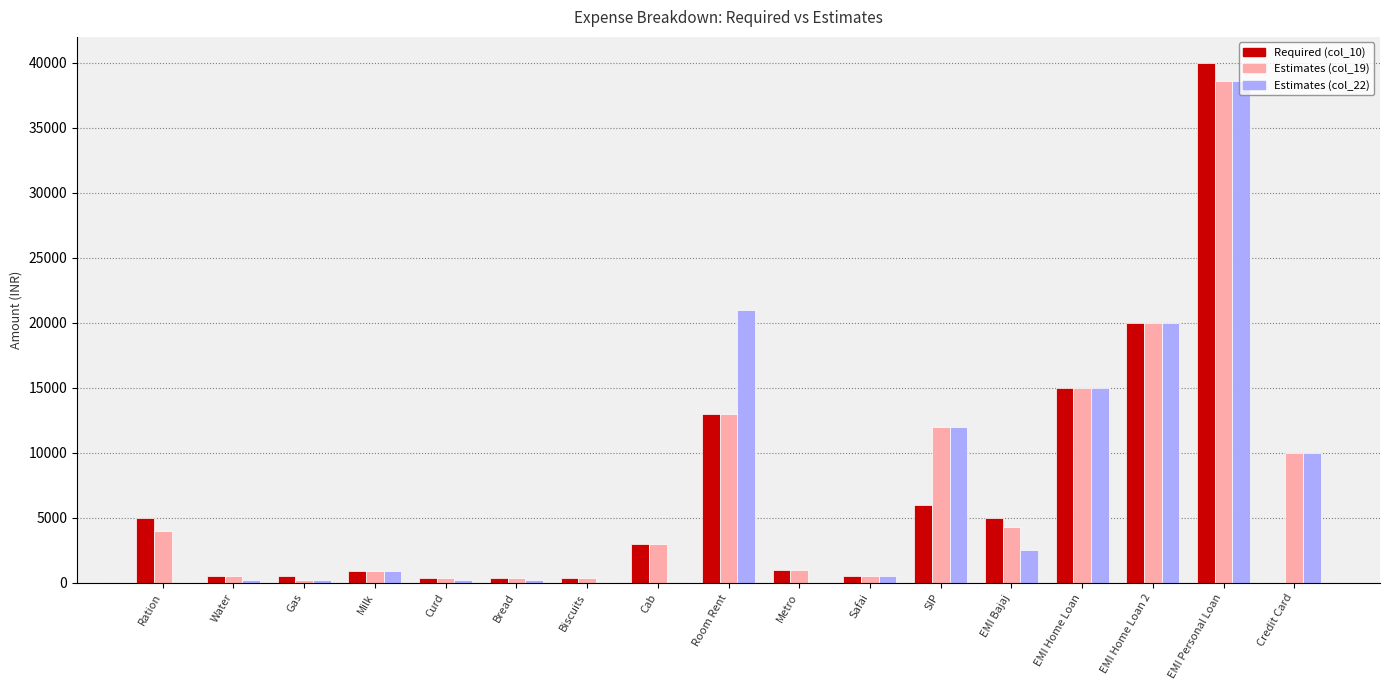

At which category is the sum across all series the highest?

EMI Personal Loan